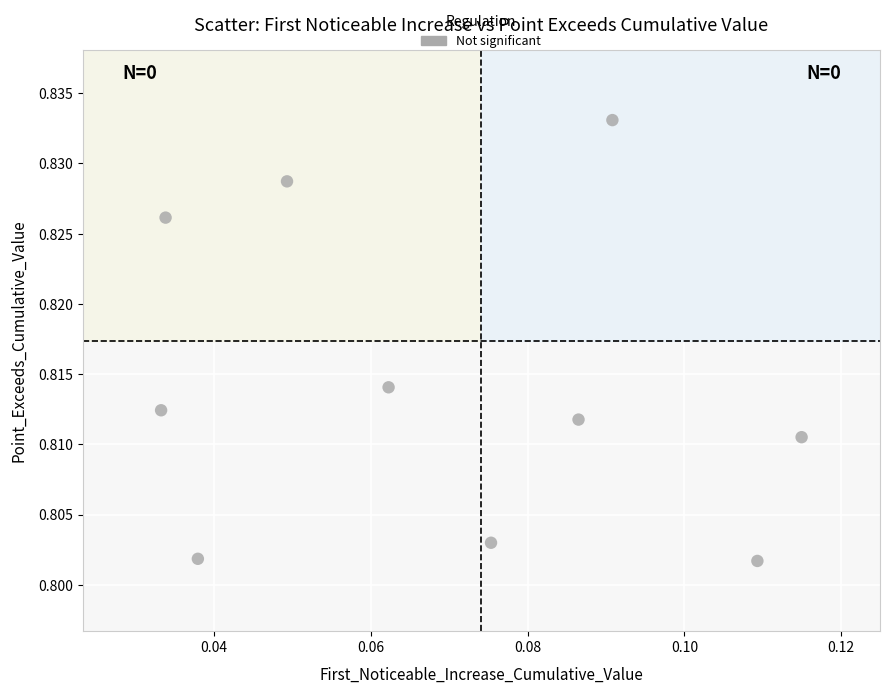

How many data points are displayed?

10